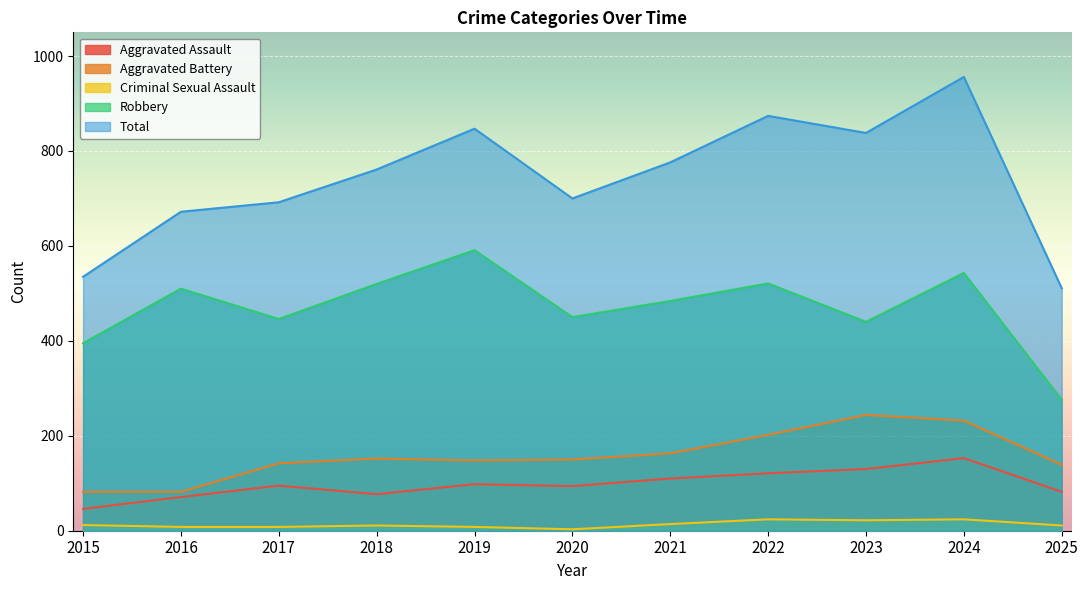

What is the value of the Robbery point at the 2nd from the left?

510